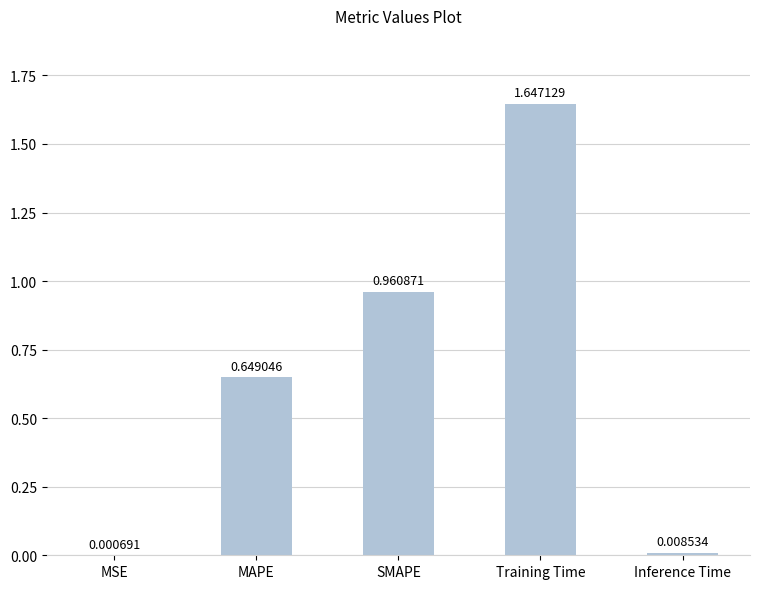

Which category has the highest value across all series?

Training Time